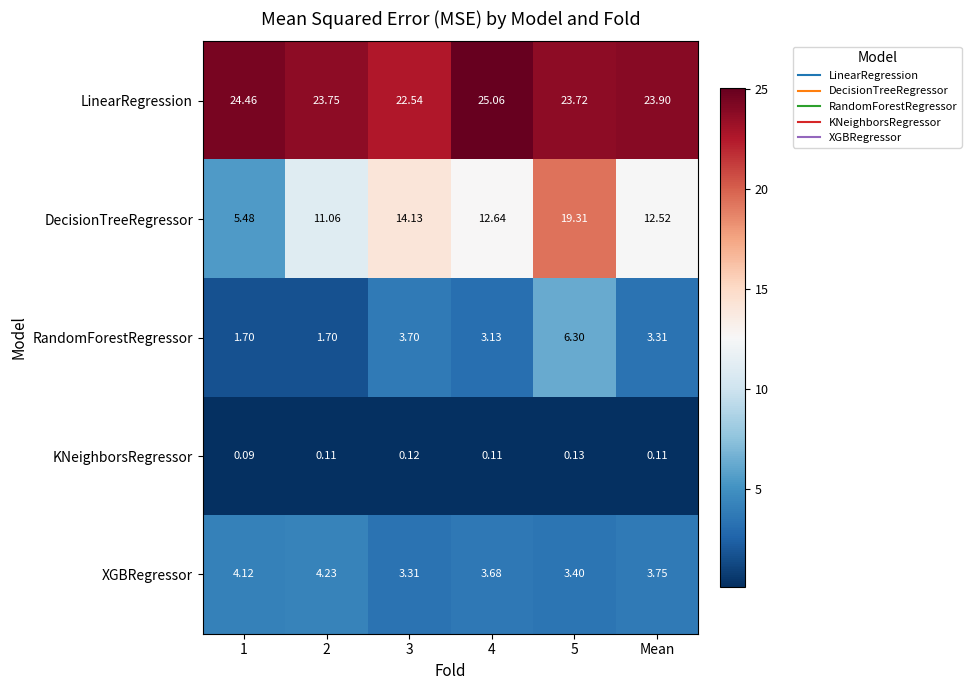

List the series in order of their peak value, highest first.

LinearRegression, DecisionTreeRegressor, RandomForestRegressor, XGBRegressor, KNeighborsRegressor